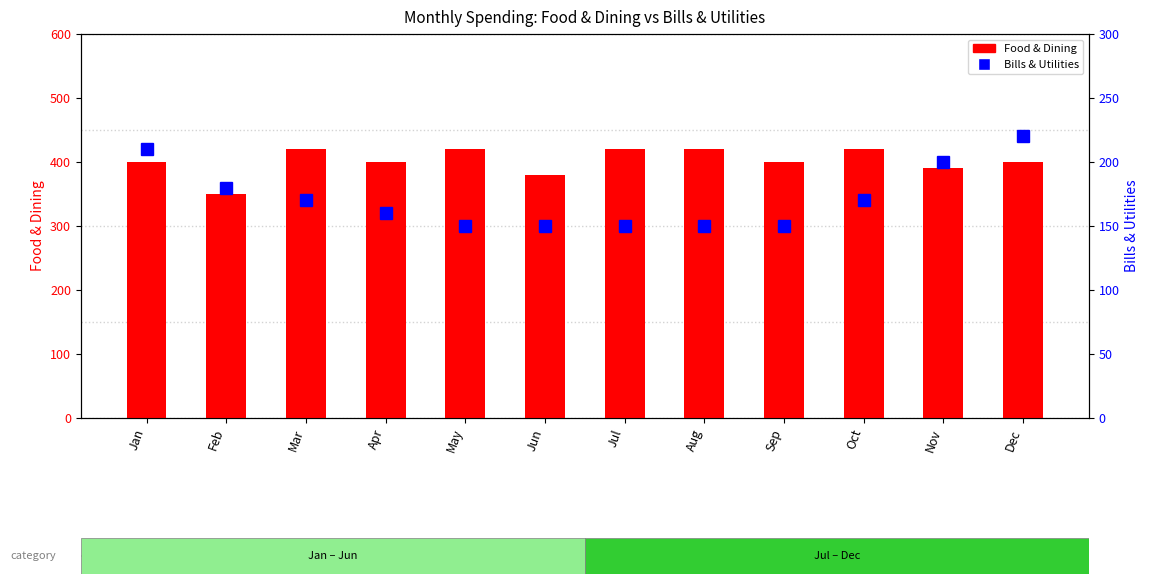

Does the chart contain any negative values?

No